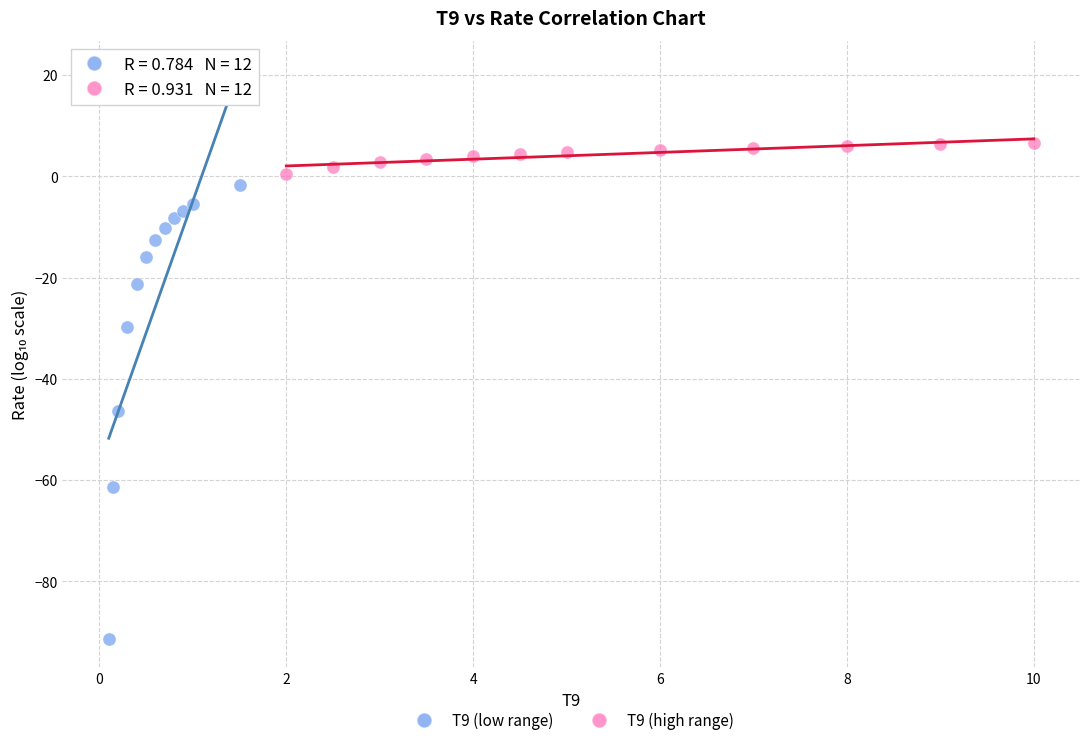

Which series contains the highest Y value?

T9 (high range)